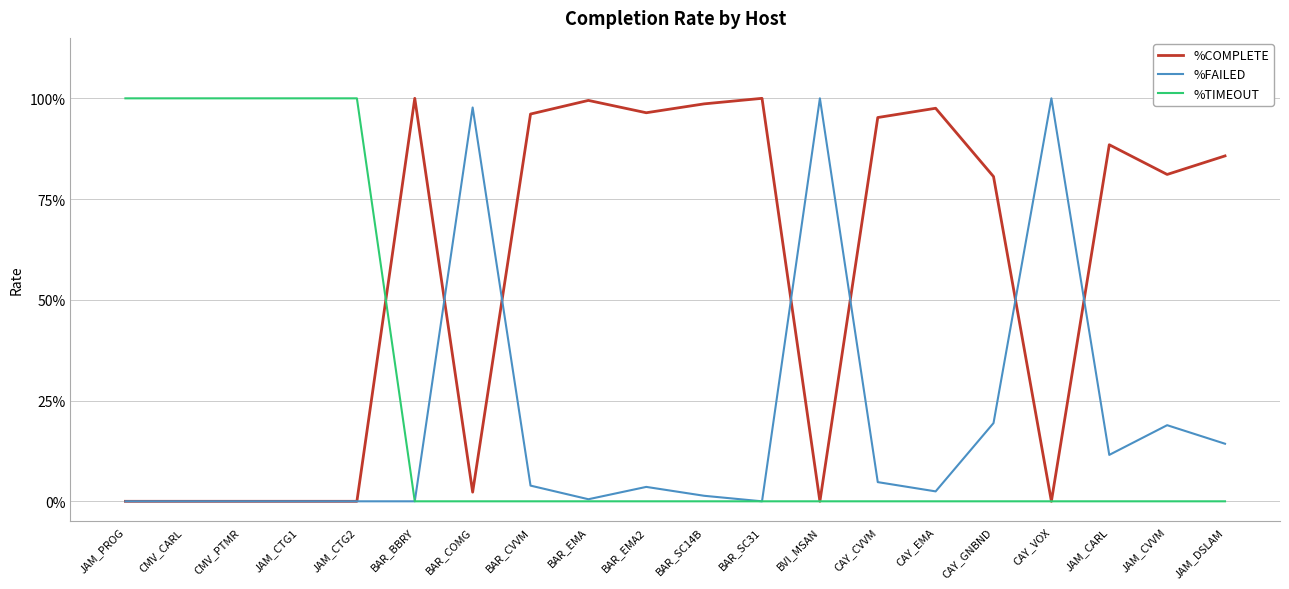

Is this an area chart (filled region under the line)?

No